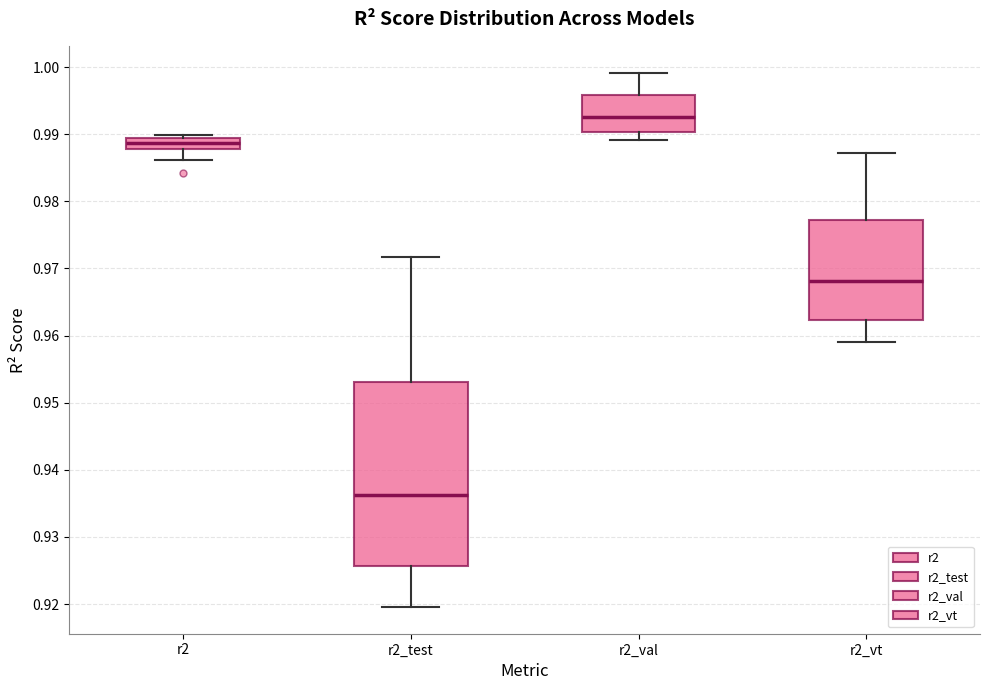

Reading left to right, transcribe this box plot: for each box, give where its median line is, the range the box spans, and where its two whiskers end, as read against the y-axis. The values are not printed on the chart, so give them approximately, as read against the axis.

r2: median 0.989 (inside the box), box 0.988 to 0.989, whiskers 0.986 to 0.990
r2_test: median 0.936, box 0.926 to 0.953, whiskers 0.920 to 0.972
r2_val: median 0.992, box 0.990 to 0.996, whiskers 0.989 to 0.999
r2_vt: median 0.968, box 0.962 to 0.977, whiskers 0.959 to 0.987